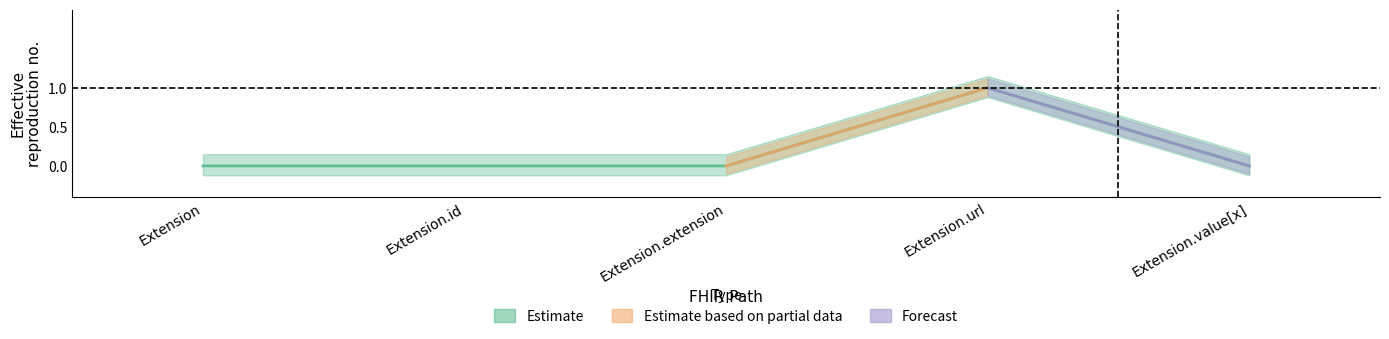

Rank the categories by value from highest to lowest.

Extension.url, Extension, Extension.id, Extension.extension, Extension.value[x]